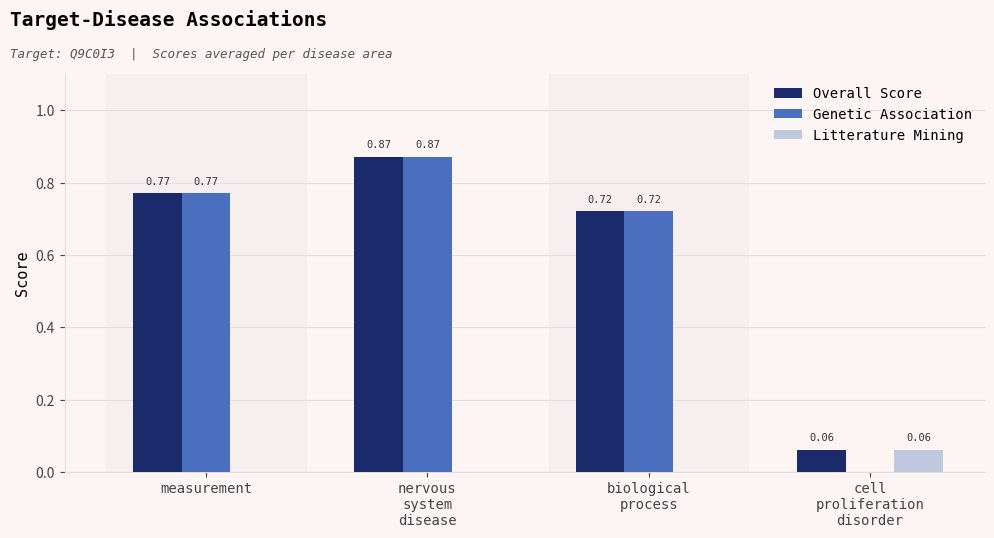

Which category has the highest value in the Litterature Mining series?

cell
proliferation
disorder